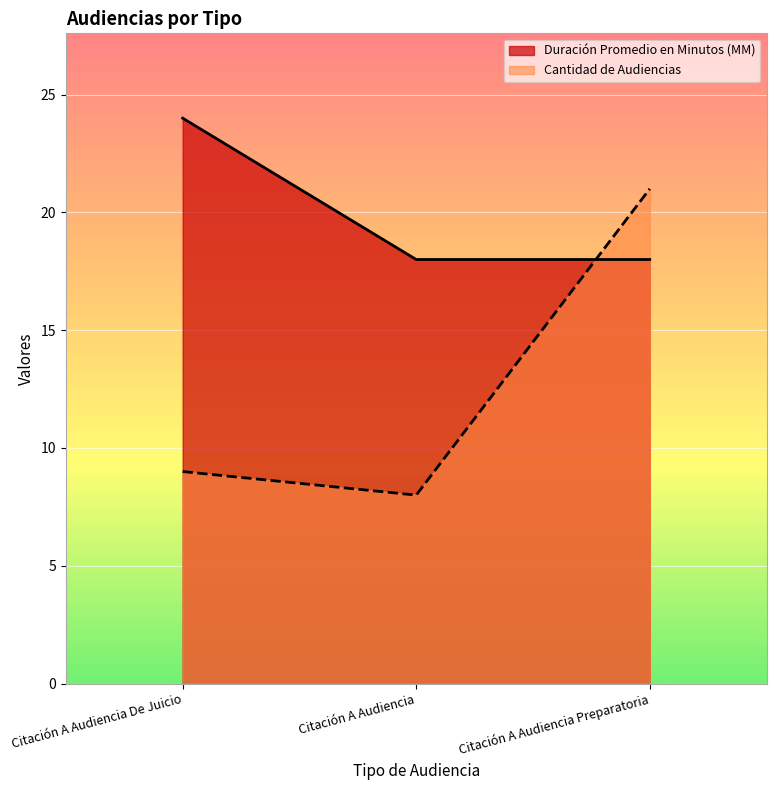

List the series in order of their peak value, highest first.

Duración Promedio en Minutos (MM), Cantidad de Audiencias